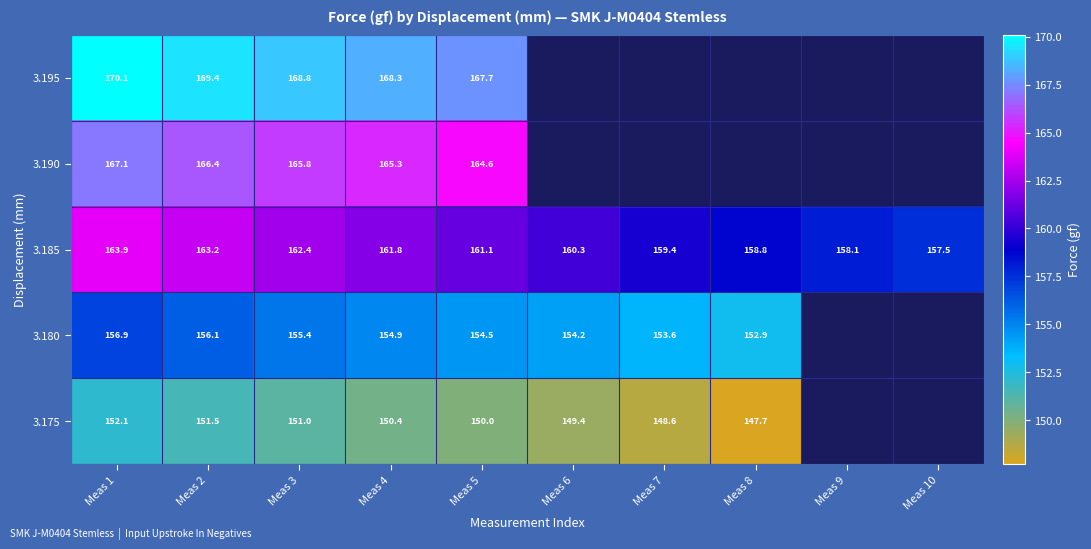

The 3.195 series shows 170.1 at Meas 1. True or false?

True